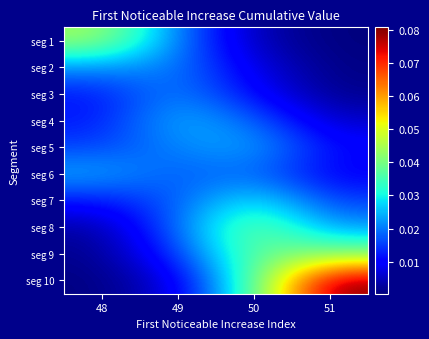

Reading right to left, what are all the values shown in this chart?

seg 1: 51=0.0	50=0.0	49=0.0	48=0.0
seg 2: 51=0.0	50=0.0	49=0.0	48=0.0
seg 3: 51=0.0	50=0.0	49=0.0	48=0.0
seg 4: 51=0.0	50=0.0	49=0.0	48=0.0
seg 5: 51=0.0	50=0.0	49=0.0	48=0.0
seg 6: 51=0.0	50=0.0	49=0.0	48=0.0
seg 7: 51=0.0	50=0.0	49=0.0	48=0.0
seg 8: 51=0.0	50=0.0	49=0.0	48=0.0
seg 9: 51=0.0	50=0.0	49=0.0	48=0.0
seg 10: 51=0.1	50=0.0	49=0.0	48=0.0